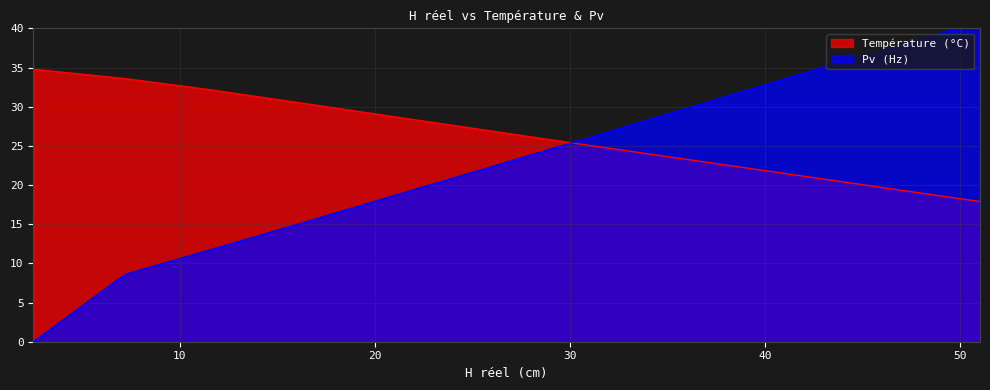

What is the label of the 6th point from the left?

42.9